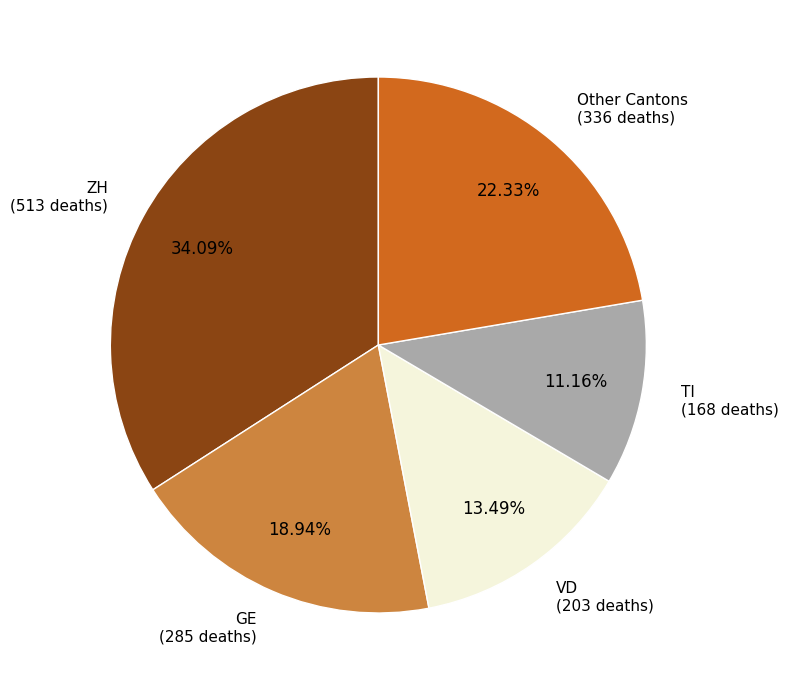

Combined, do Other Cantons and GE account for over 50%?

No